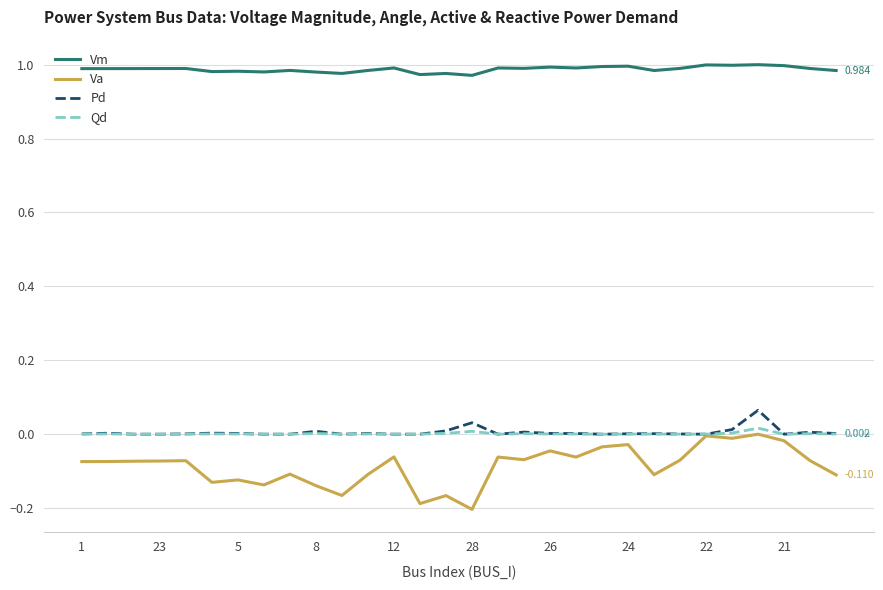

True or false: Vm and Pd cross at least once.

False